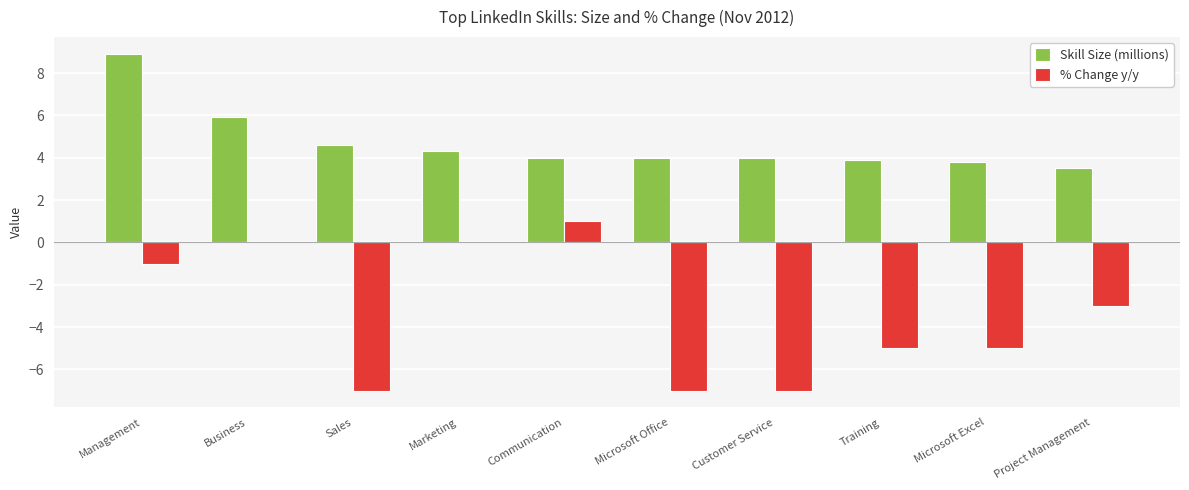

What is the maximum value for Skill Size (millions)?

8.9